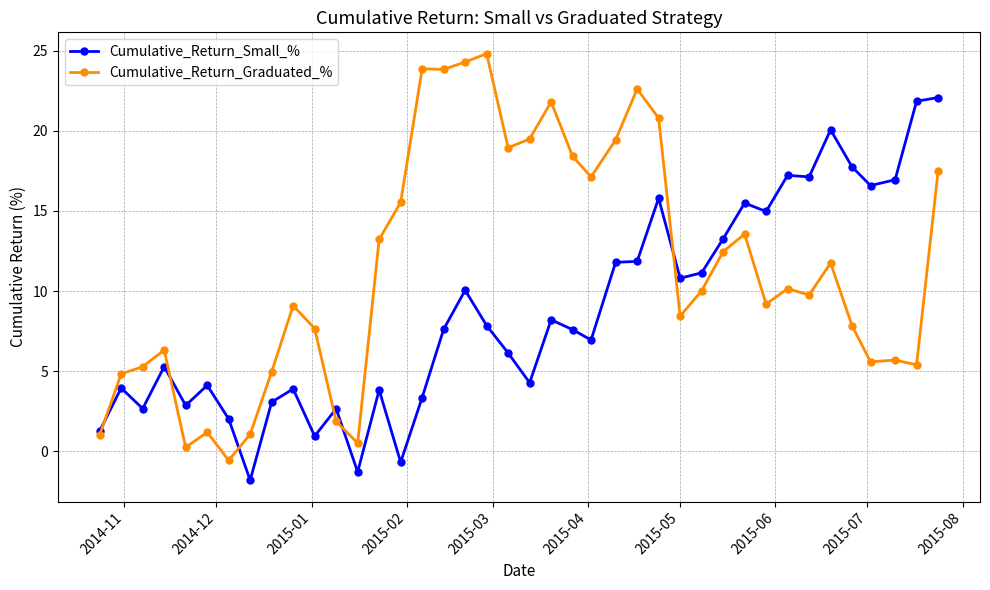

How many series are shown in this chart?

2